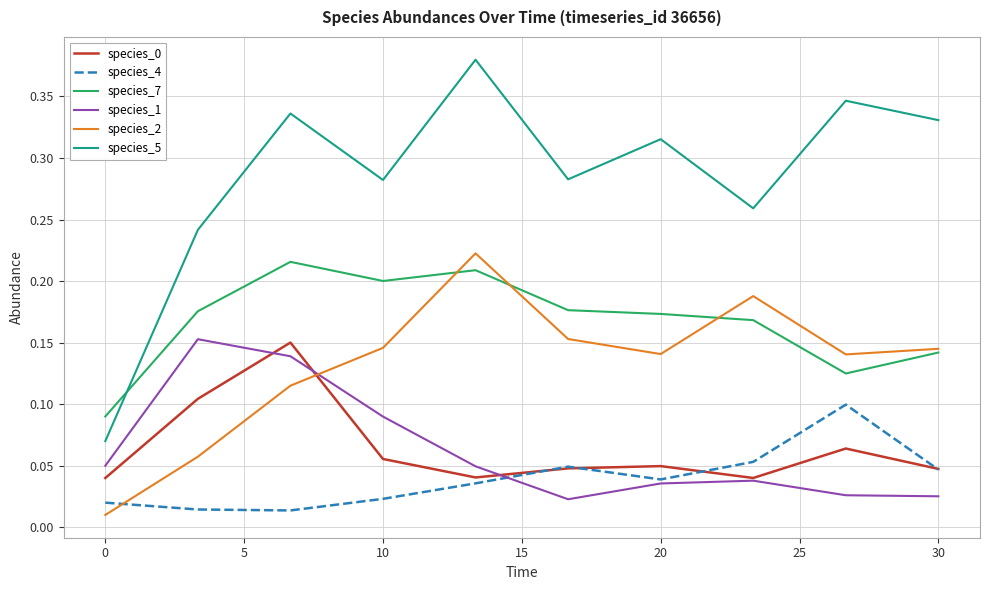

True or false: species_2 and species_5 intersect in this chart.

False